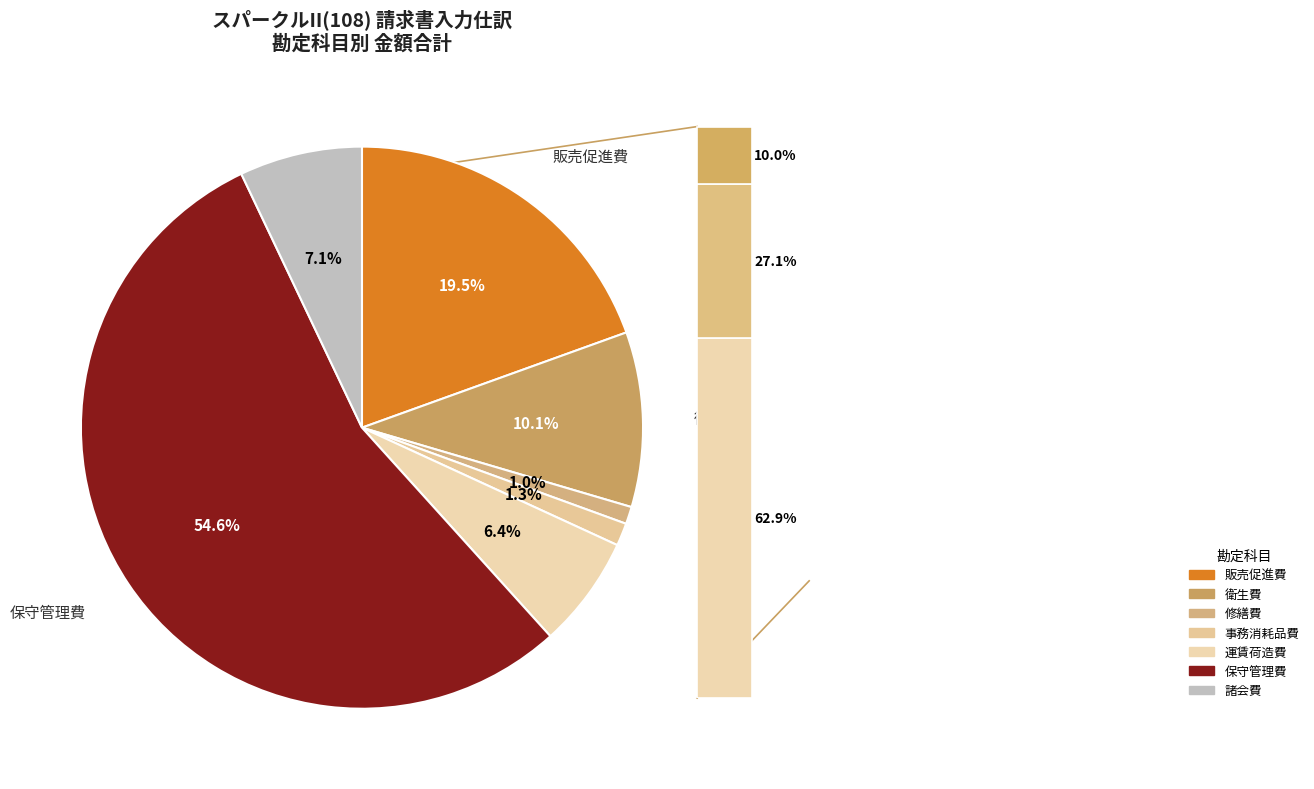

Rank the categories by value from lowest to highest.

修繕費, 事務消耗品費, 運賃荷造費, 諸会費, 衛生費, 販売促進費, 保守管理費